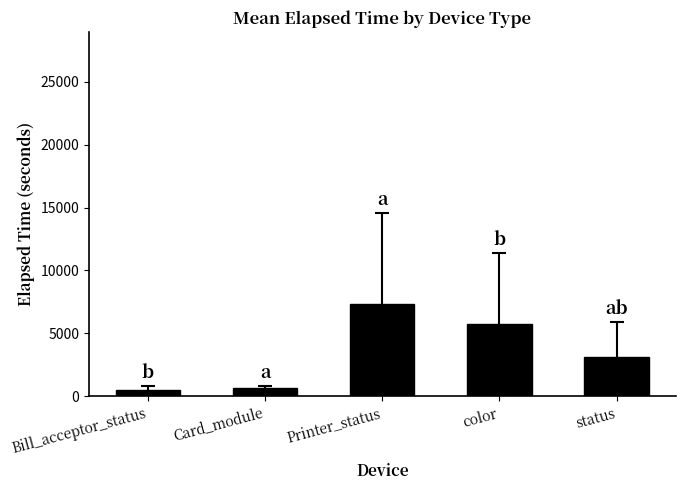

What is the smallest value displayed?

504.3